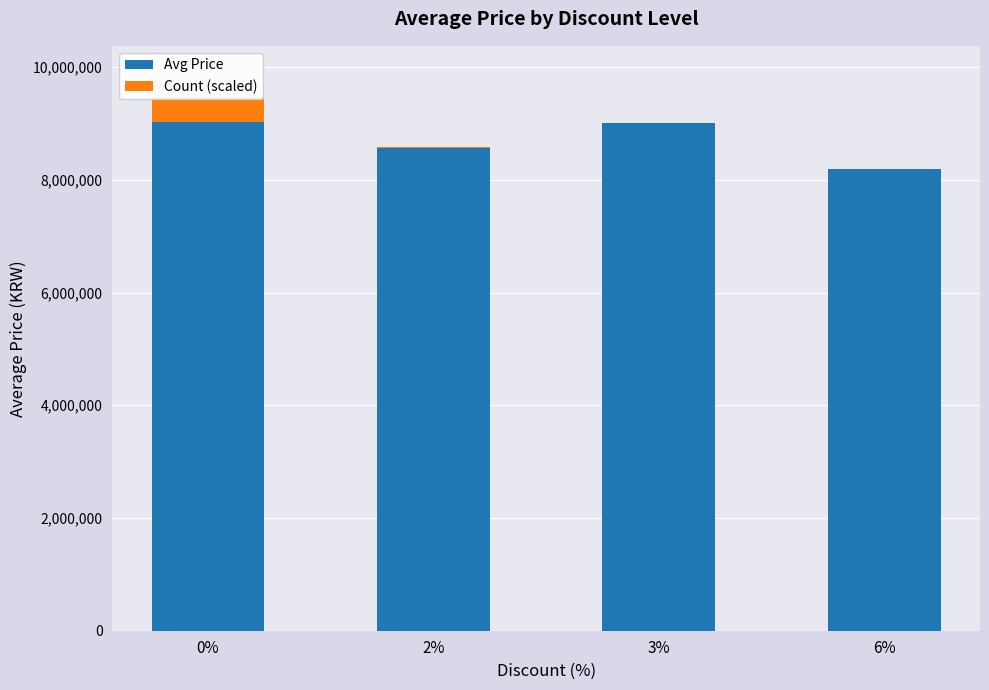

Reading left to right, list all the values displayed in this chart.

Avg Price: 0%=9023156.0	2%=8565000.0	3%=8999000.0	6%=8185000.0
Count (scaled): 0%=451157.8	2%=8114.3	3%=11360.1	6%=1622.9